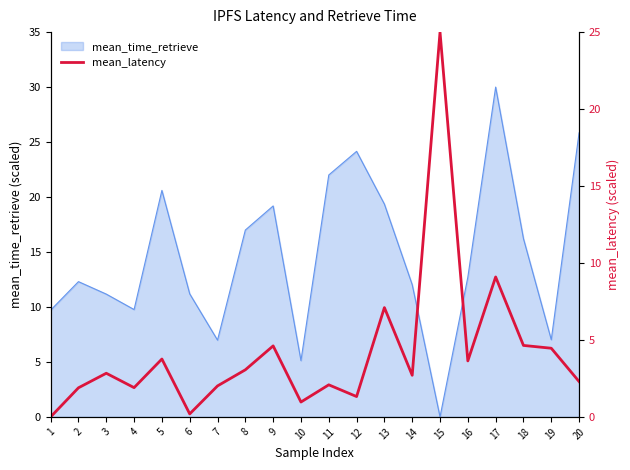

True or false: mean_time_retrieve has a value of 36.3 at 12.

False